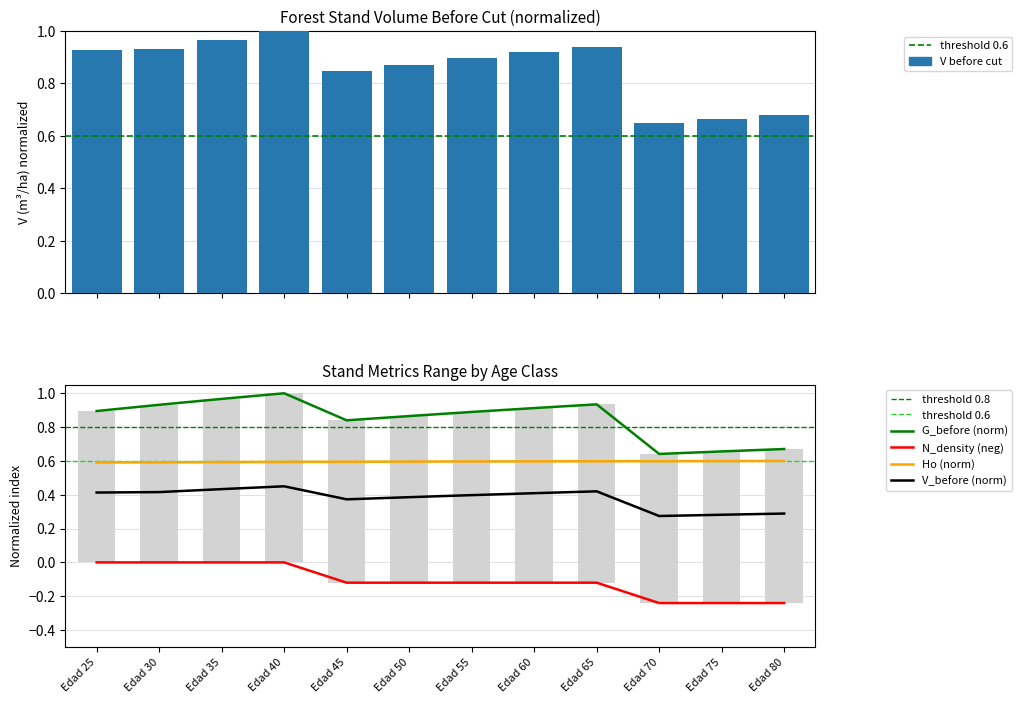

What is the average value of the G_before series?

0.9